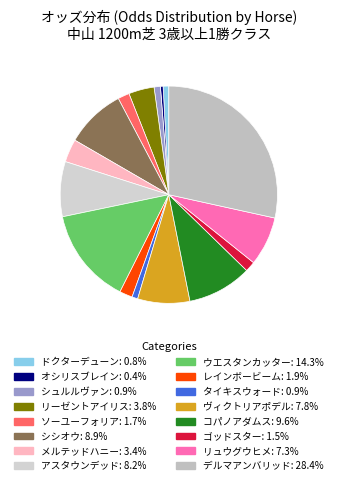

To the nearest percent, what percentage of the pie is ドクターデューン?

1%